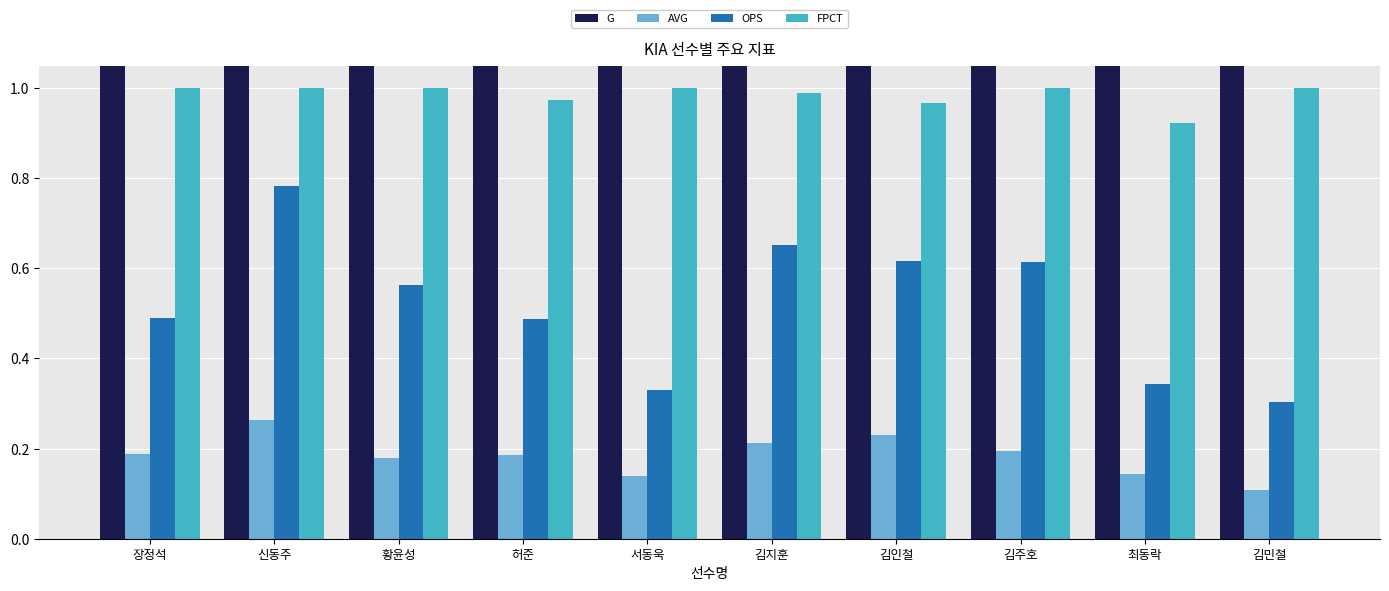

List the series in order of their peak value, lowest first.

AVG, OPS, FPCT, G